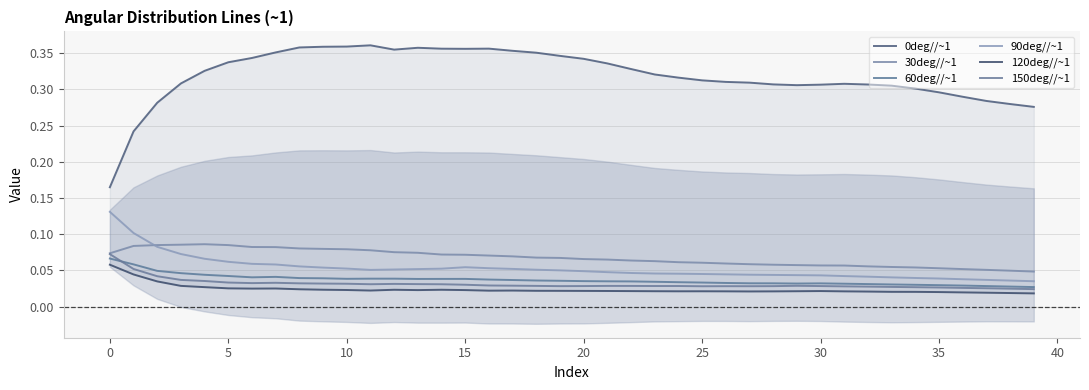

Which series has the largest total across all categories?

0deg//~1